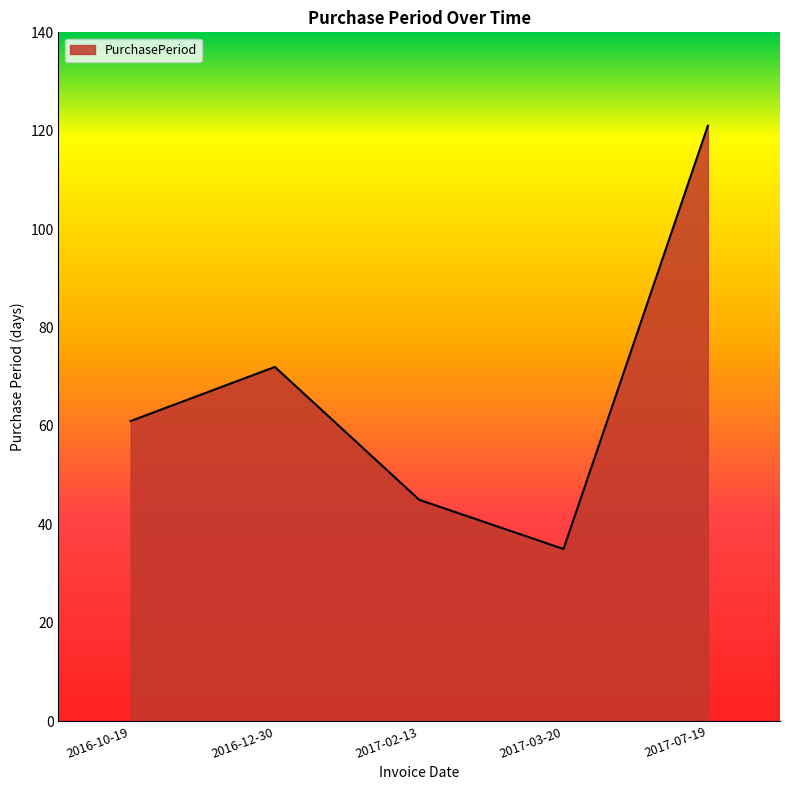

How many interior local valleys (lower than both neighbors) does the data have?

1